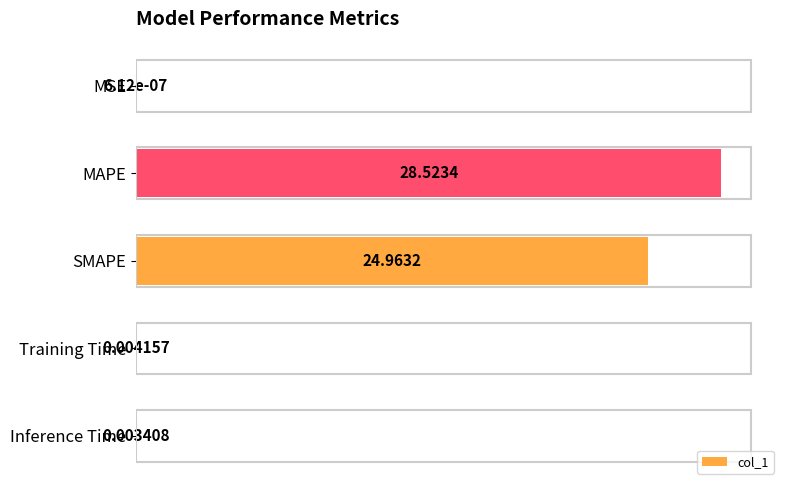

What is the sum of the values at Inference Time and MAPE?

28.5